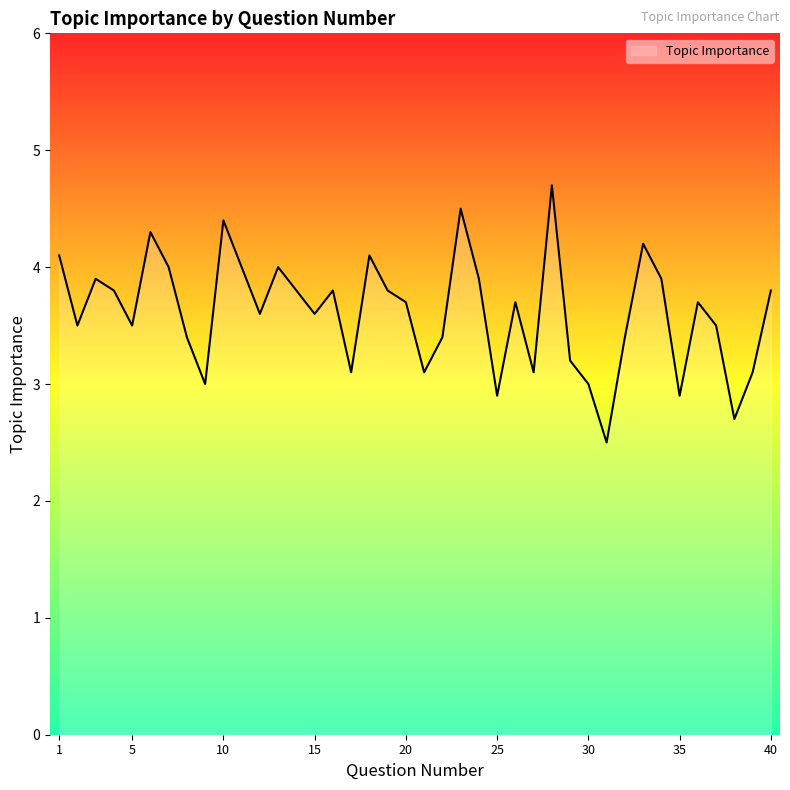

What is the minimum value shown in the chart?

2.5